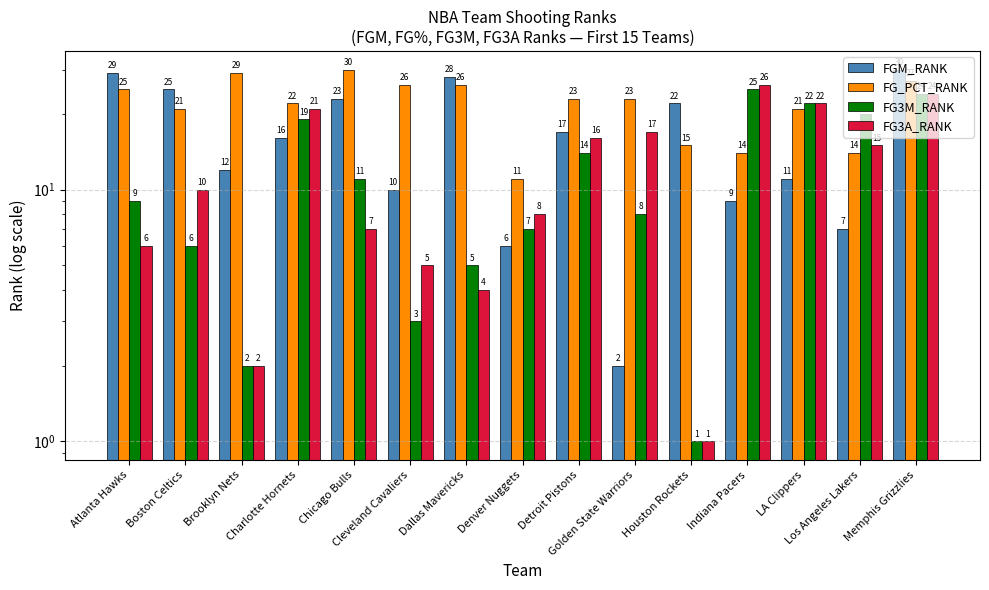

What is the label of the 7th bar from the right?

Detroit Pistons